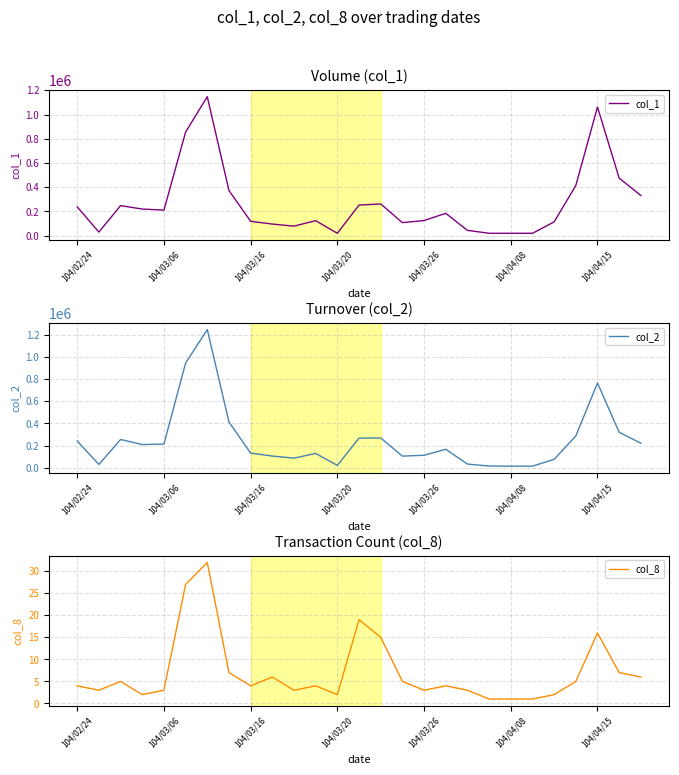

What is the approximate value of col_2 at 104/02/24, to the nearest 10?

240830